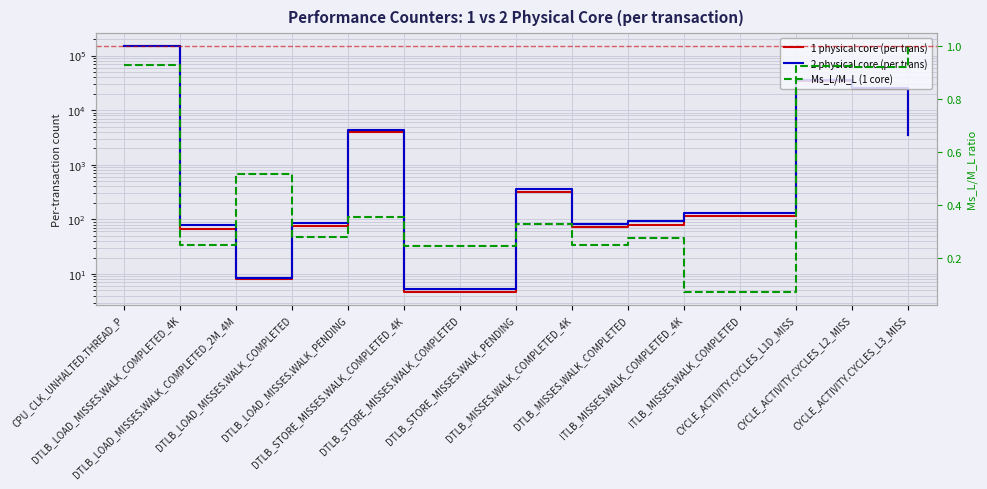

Reading left to right, list all the values displayed in this chart.

1 physical core (per trans): 152468.7	66.5	8.1	74.5	3929.3	4.6	4.6	316.5	71.1	79.1	116.7	116.7	34464.1	24379.5	3455.6
2 physical core (per trans): 152233.5	77.9	8.4	86.3	4357.5	5.4	5.4	359.5	83.3	91.7	130.9	130.9	36120.8	25729.9	3522.6
Ms_L/M_L (1 core): 0.9	0.3	0.5	0.3	0.4	0.2	0.2	0.3	0.3	0.3	0.1	0.1	0.9	0.9	1.0